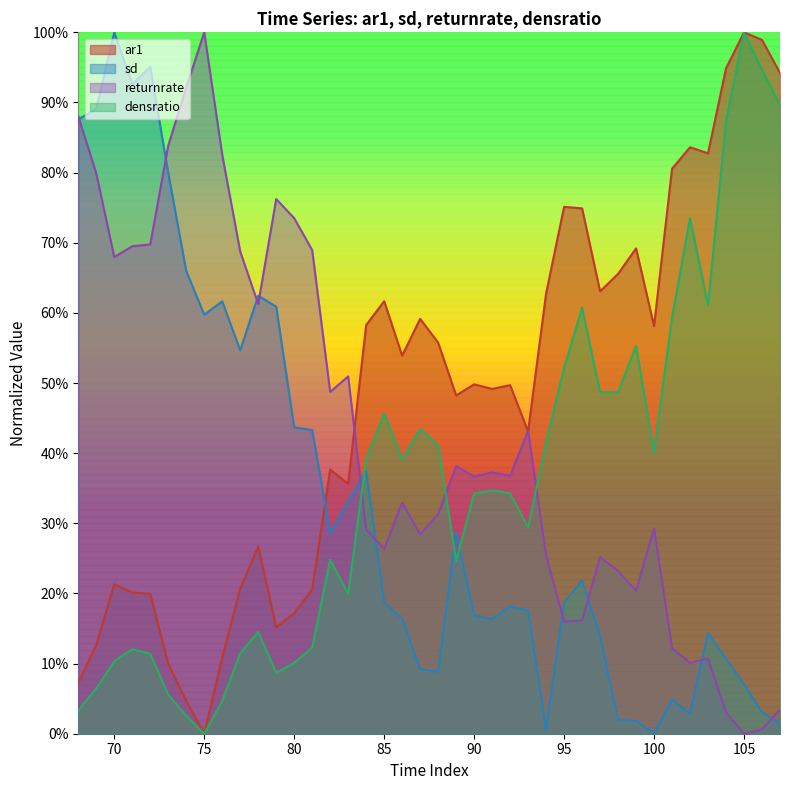

How many categories are shown in the chart?

40